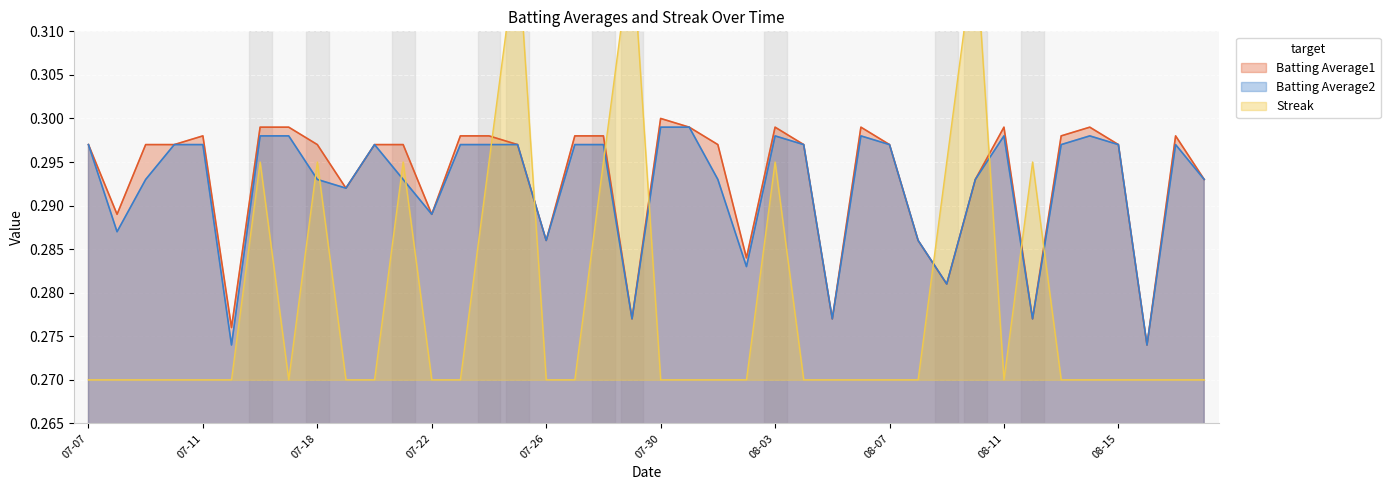

The Batting Average1 series shows 0.2 at 07-18. True or false?

False